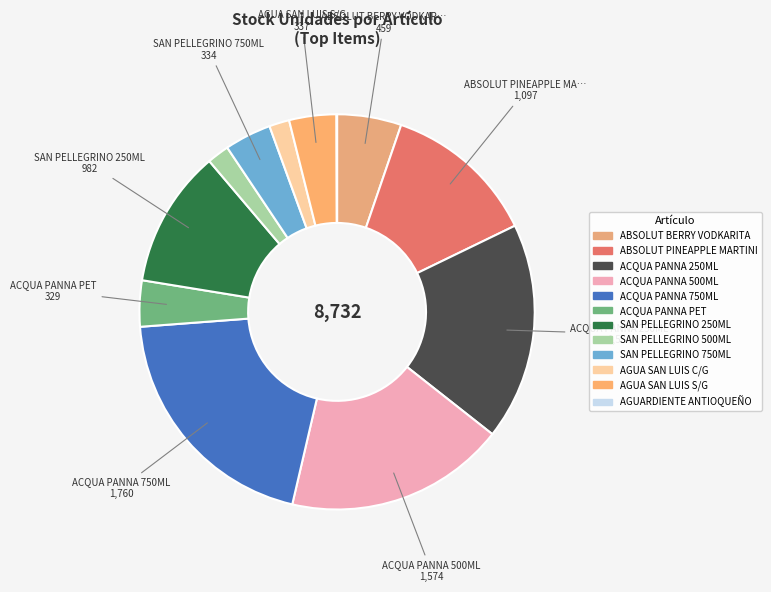

How many slices are in this pie chart?

12